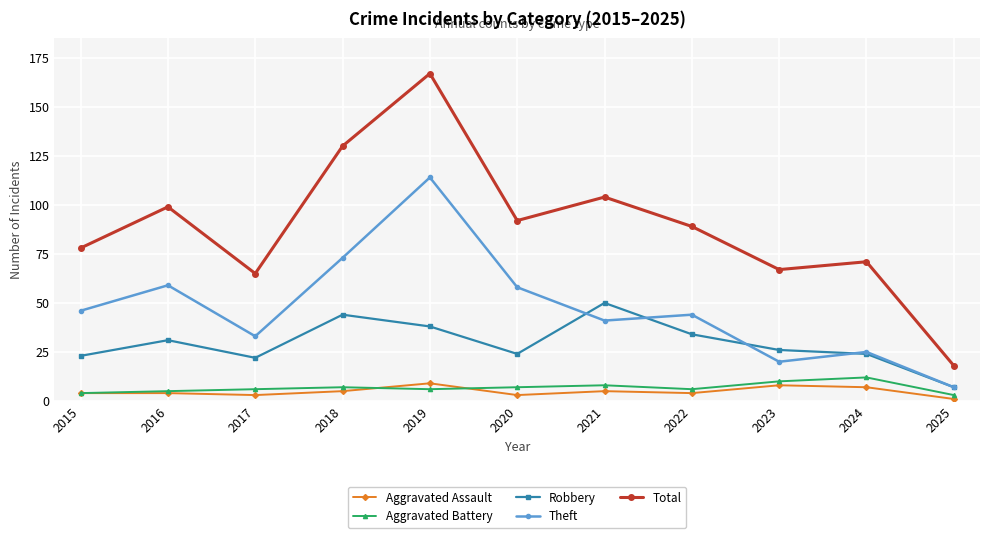

What are all the series names shown in the legend?

Aggravated Assault, Aggravated Battery, Robbery, Theft, Total